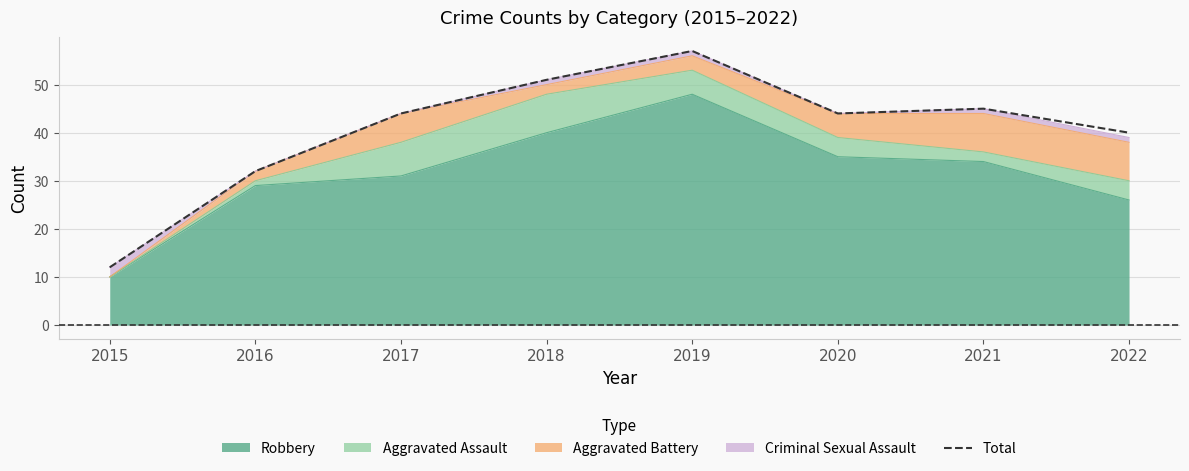

How many interior local peaks (higher than both neighbors) does the data have?

2